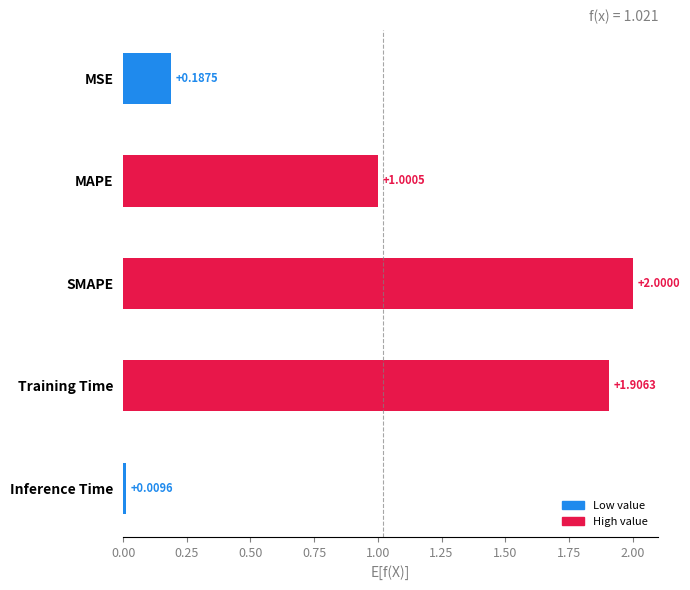

How many data points are above 1?

3